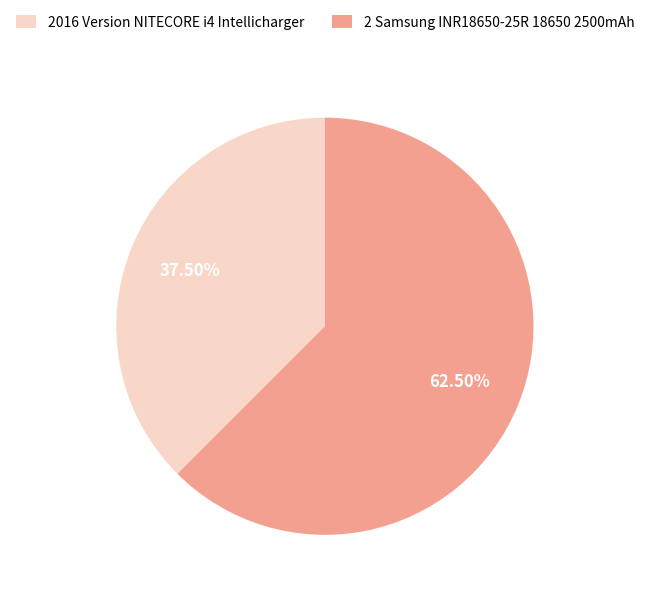

Is 2 Samsung INR18650-25R 18650 2500mAh the majority of the pie?

Yes